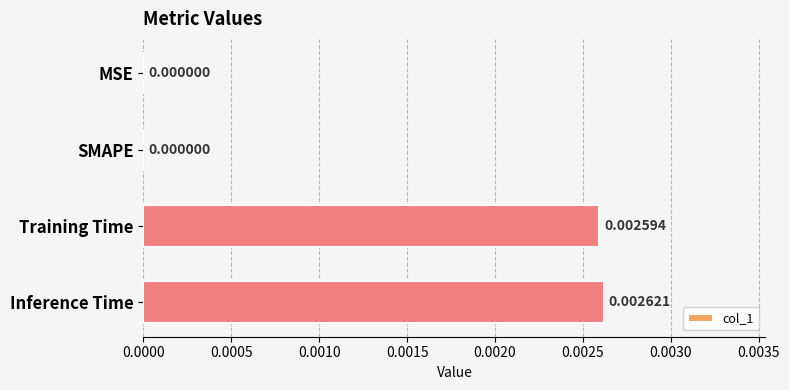

At which category does the chart reach its peak across all series?

Inference Time